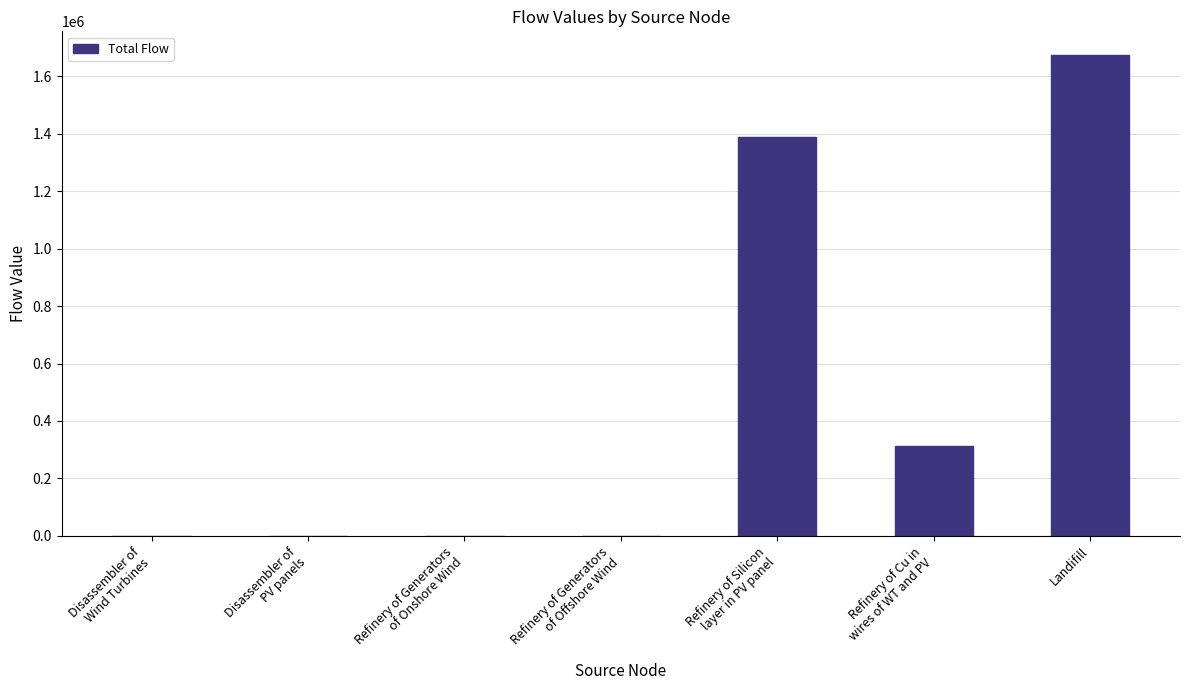

At which category does the chart reach its peak across all series?

Landifill